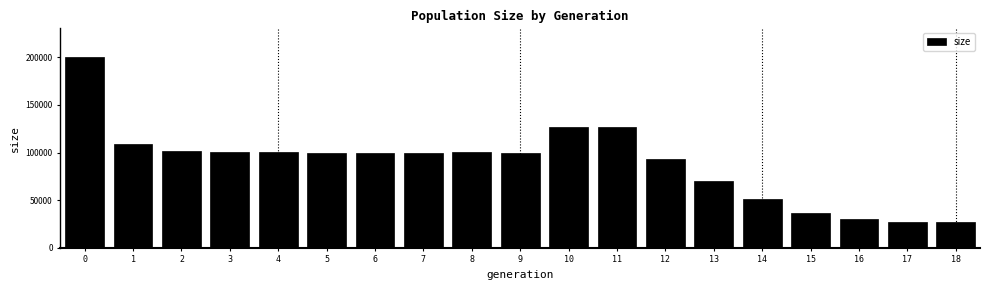

What is the ratio of the value at 17 to the value at 4?

0.3